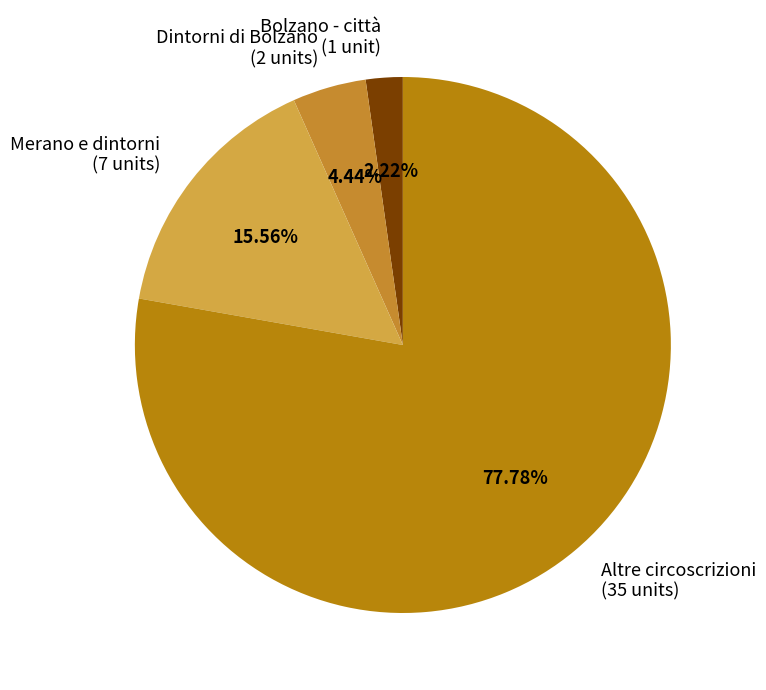

Rank the categories by value from highest to lowest.

Altre circoscrizioni (35 units), Merano e dintorni (7 units), Dintorni di Bolzano (2 units), Bolzano - città (1 unit)